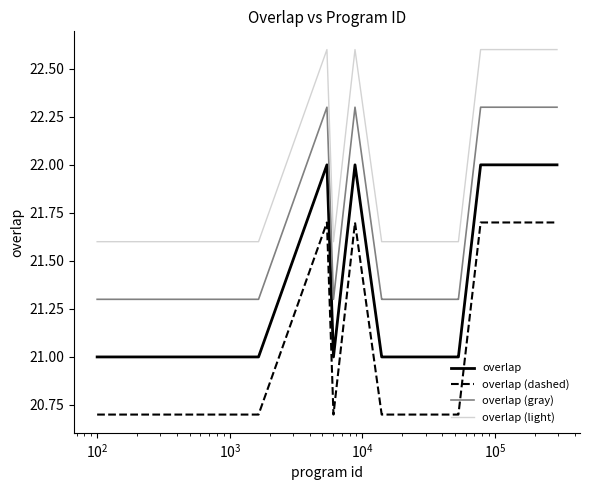

At how many categories does at least one series exceed 20?

25